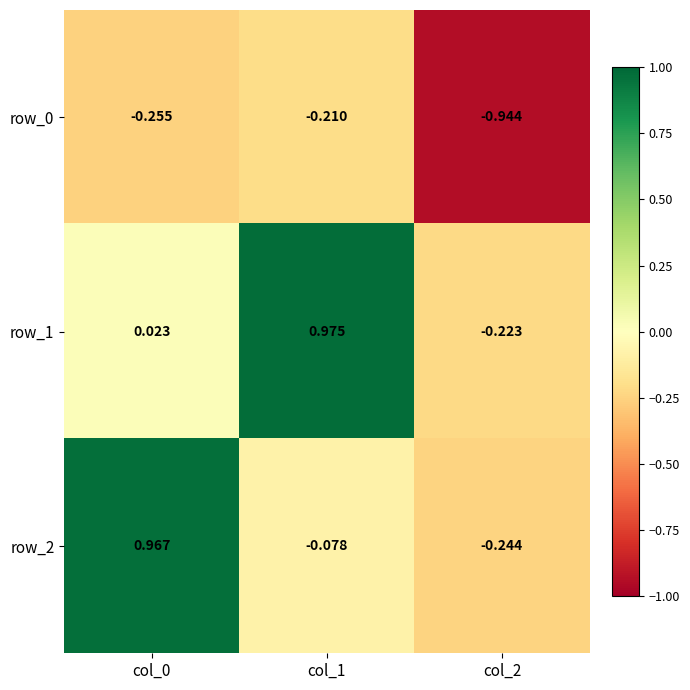

Is the value of row_2 at col_1 greater than the value of row_1 at col_1?

No